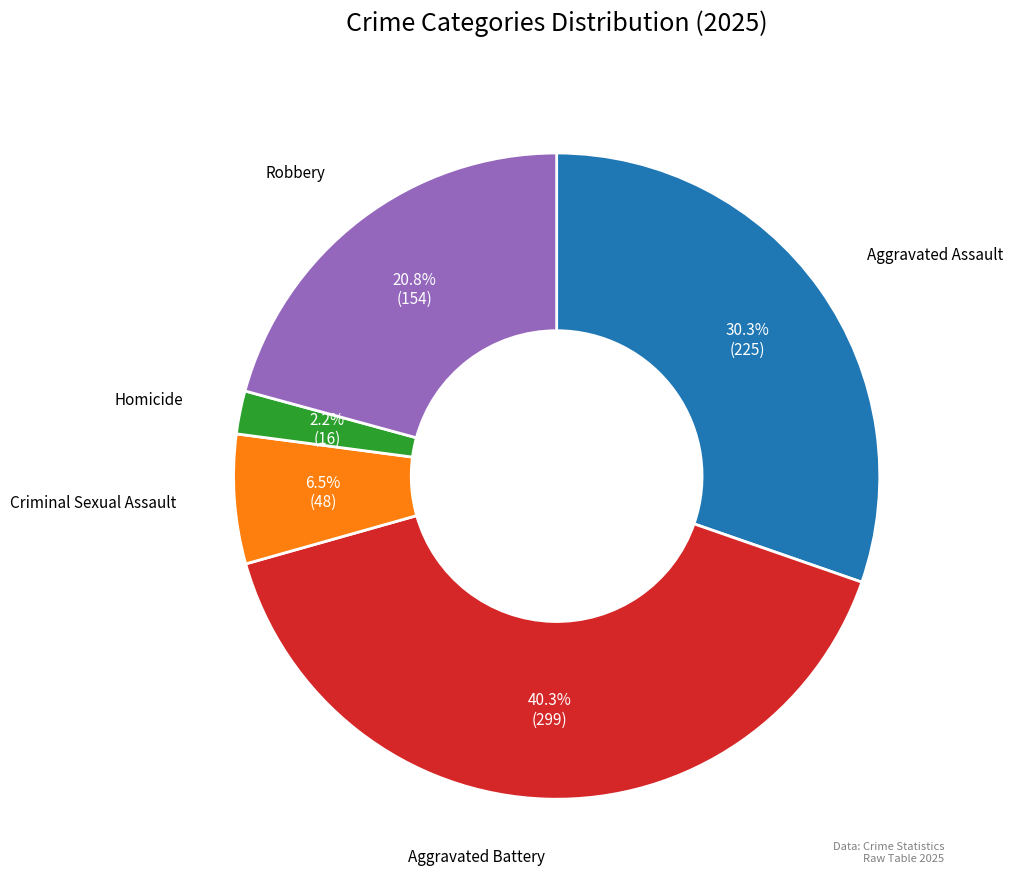

To the nearest percent, what is the difference between the Criminal Sexual Assault and Aggravated Battery slice percentages?

34%